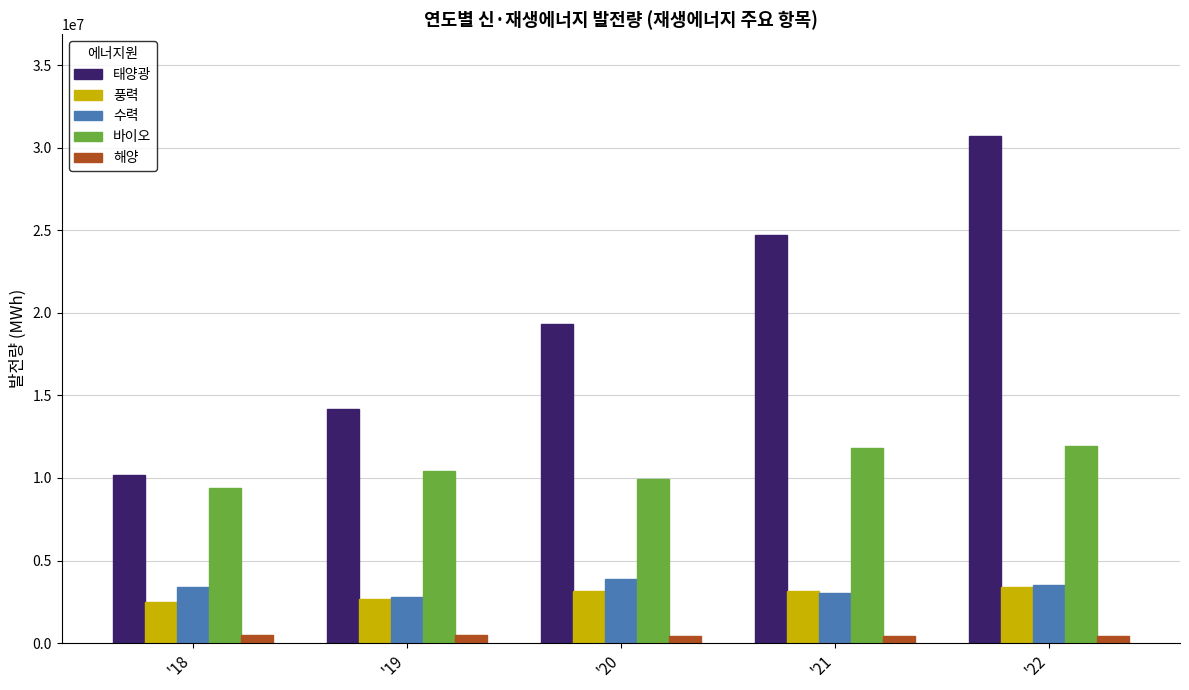

What is the greatest value displayed?

30726259.6